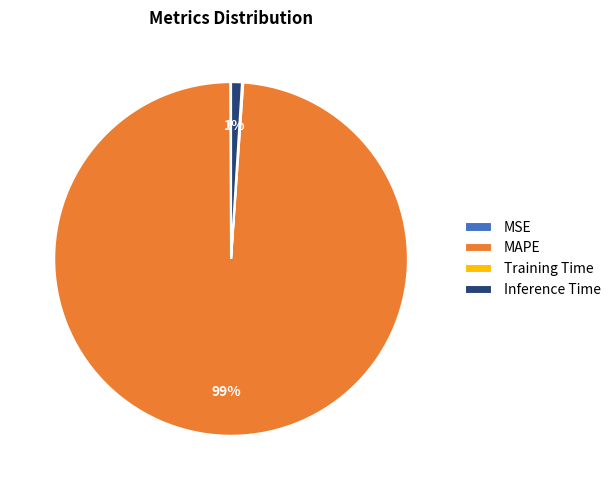

To the nearest percent, what percentage of the pie is Inference Time?

1%